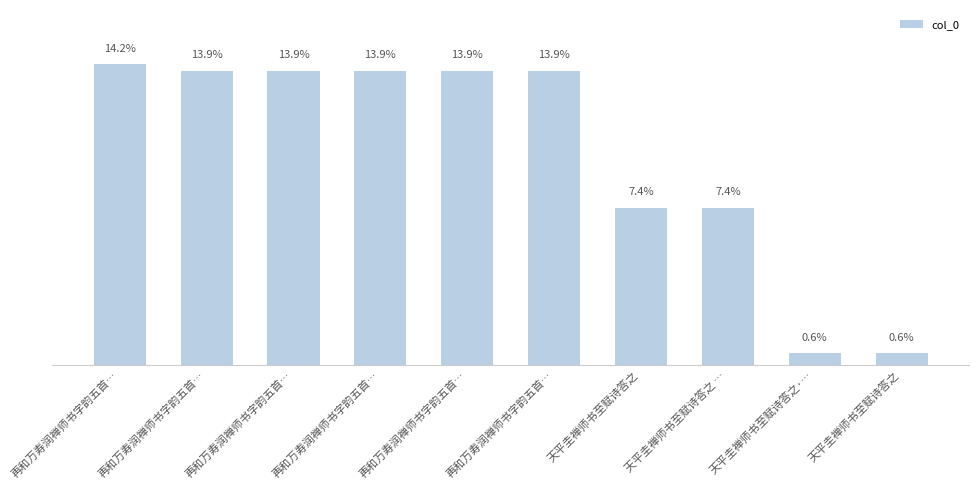

Count the number of data series in this chart.

1